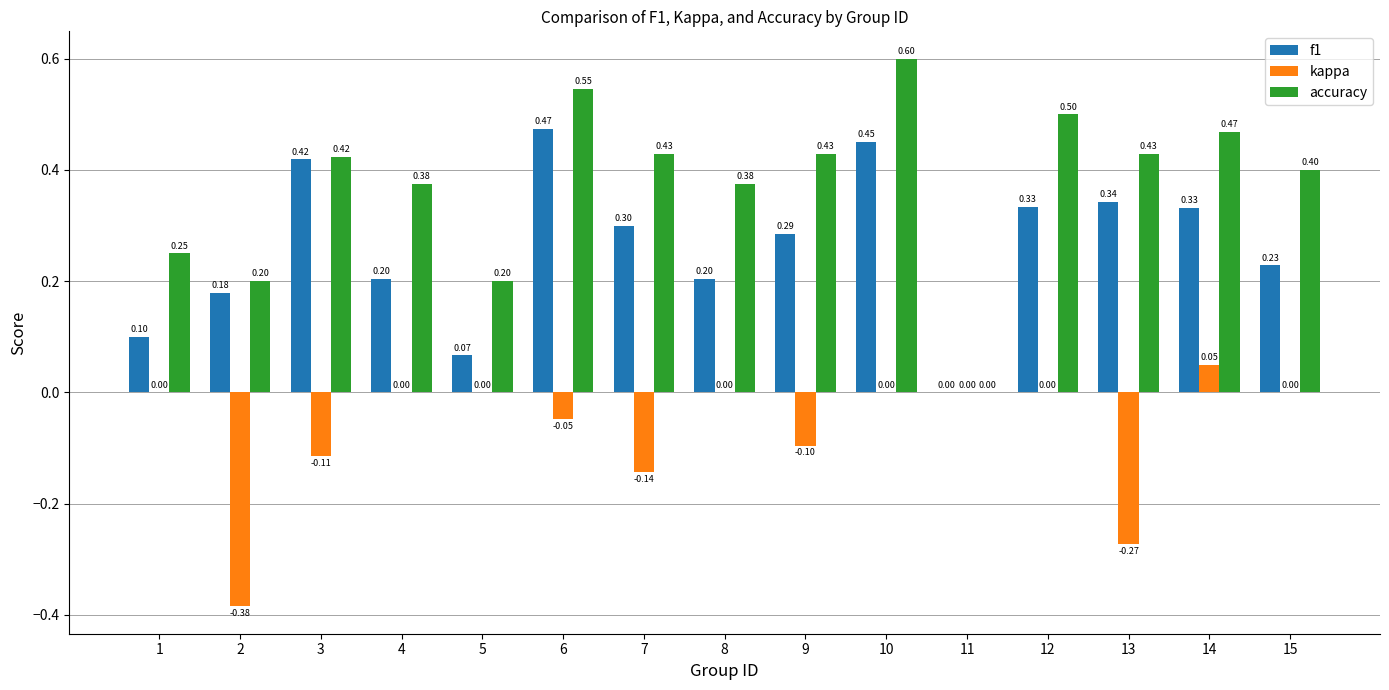

How many data points in f1 are above 0?

14